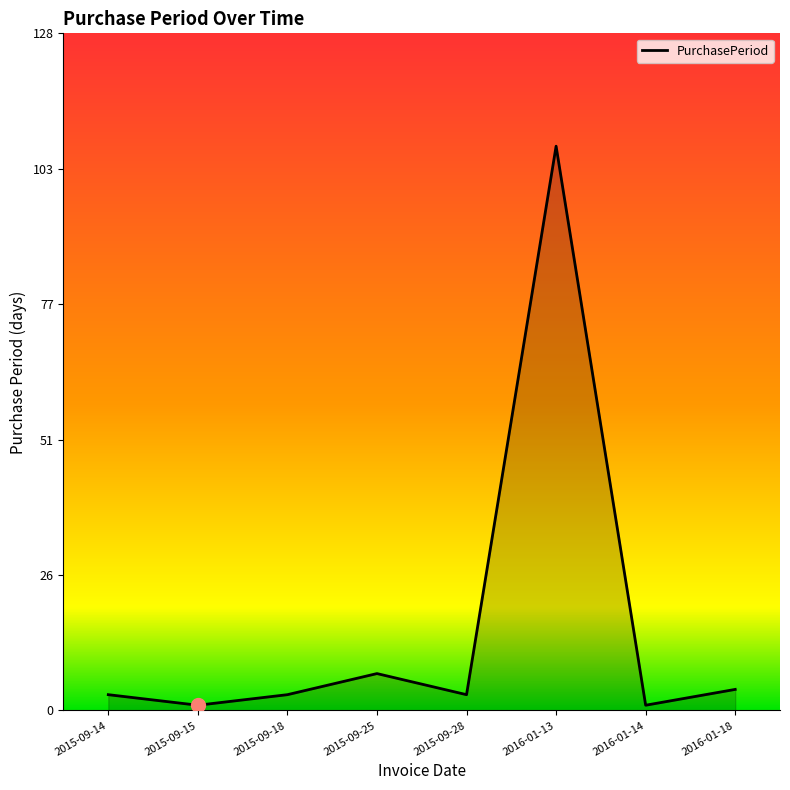

What is the sum of all values?

129